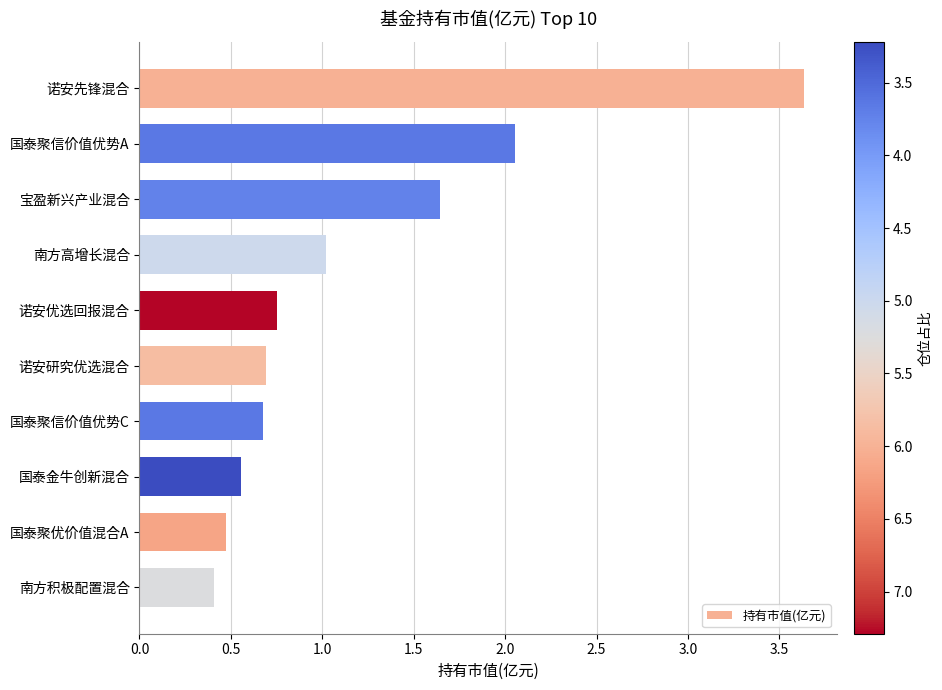

Between 诺安先锋混合 and 诺安优选回报混合, which is larger?

诺安先锋混合